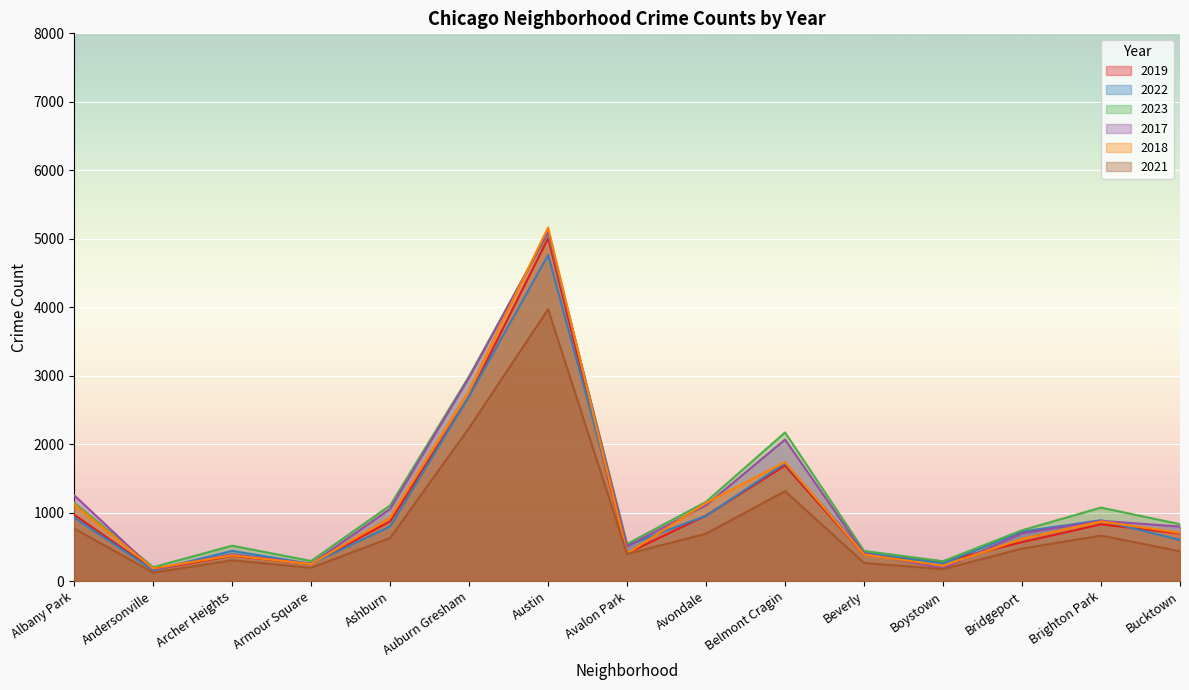

What position from the left is Bucktown?

15